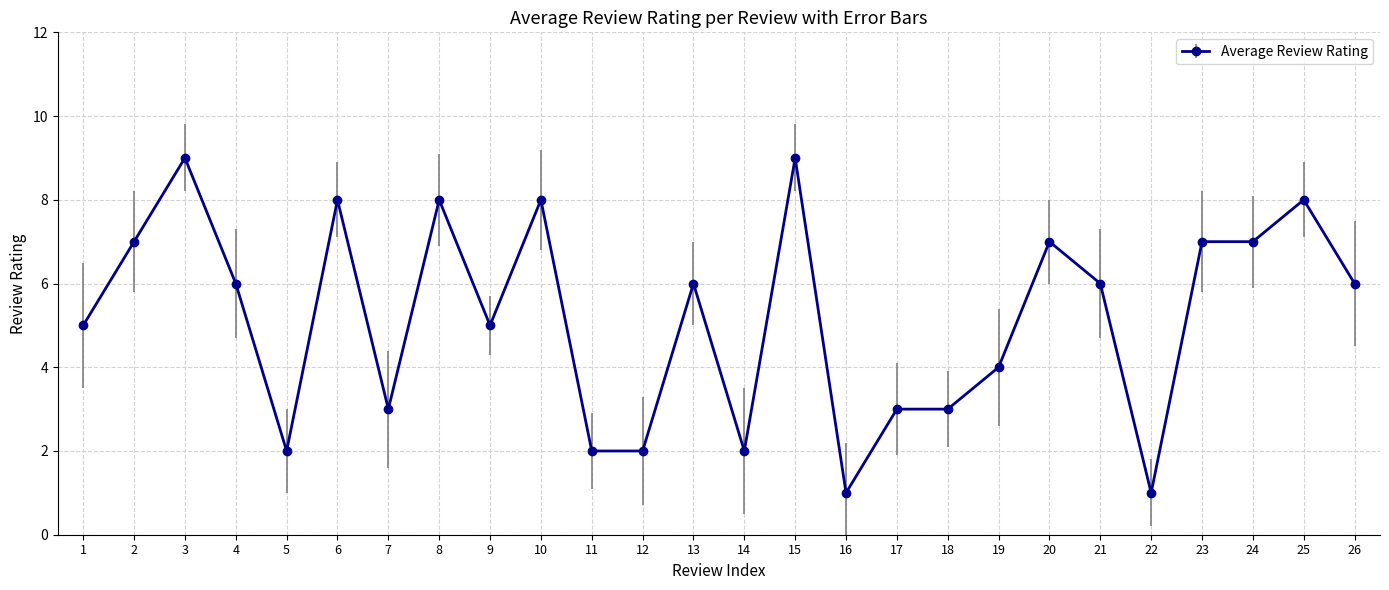

The chart shows a value of 7 at 23. True or false?

True